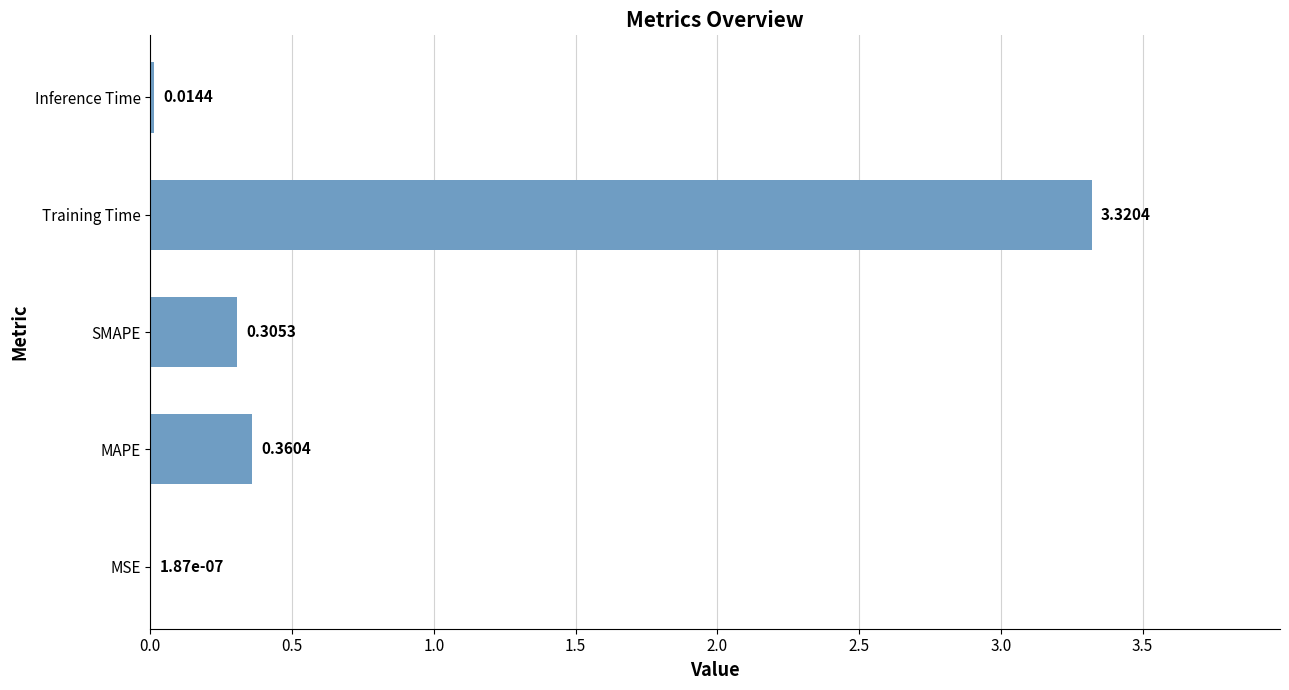

At which category does the chart reach its peak across all series?

Training Time